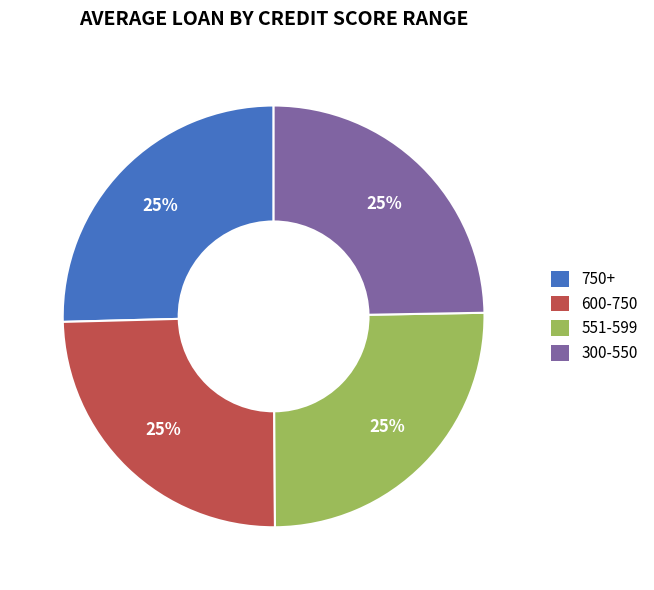

To the nearest percent, what portion does 750+ represent?

25%